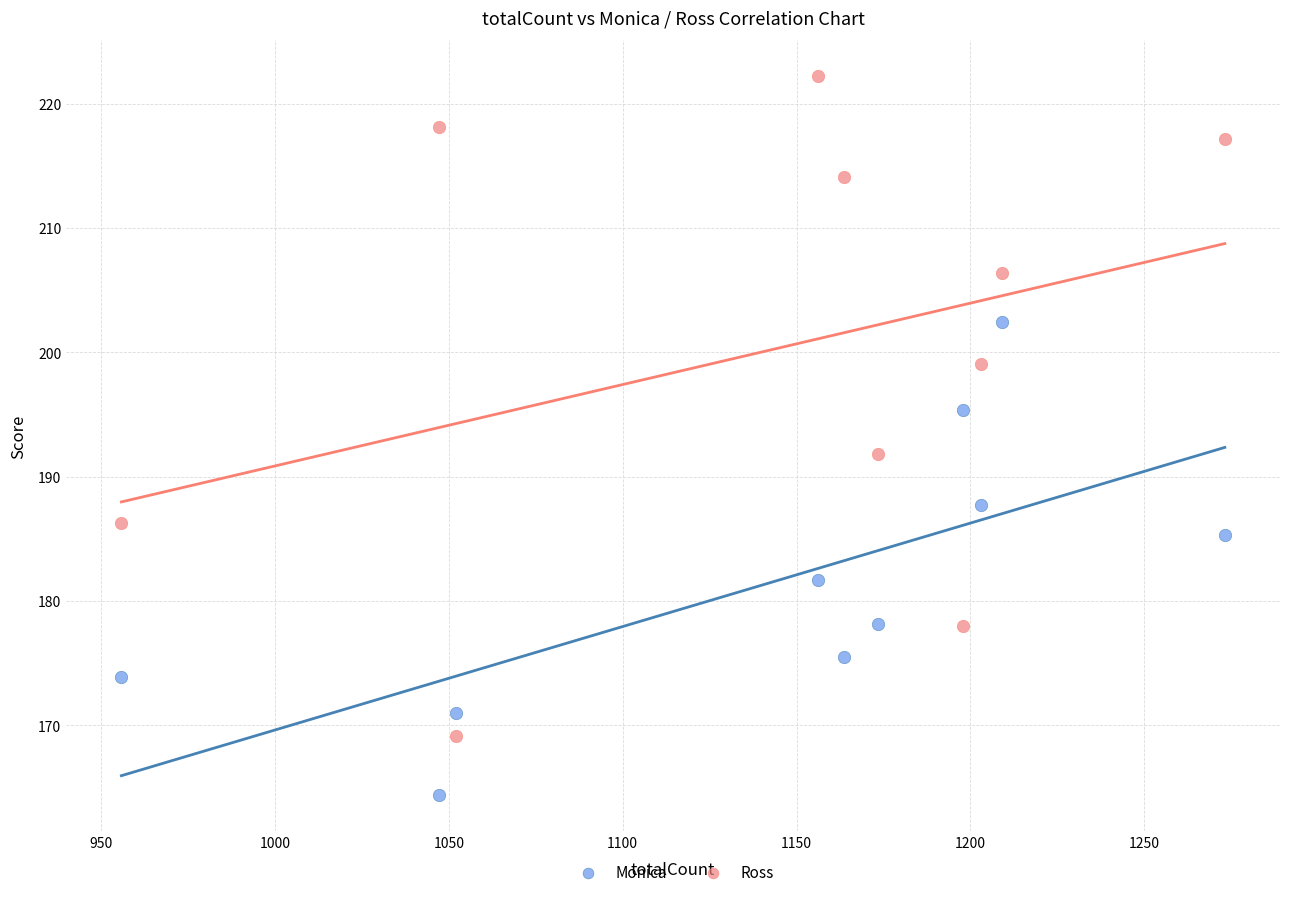

Which series has the largest Y range (max minus min)?

Ross